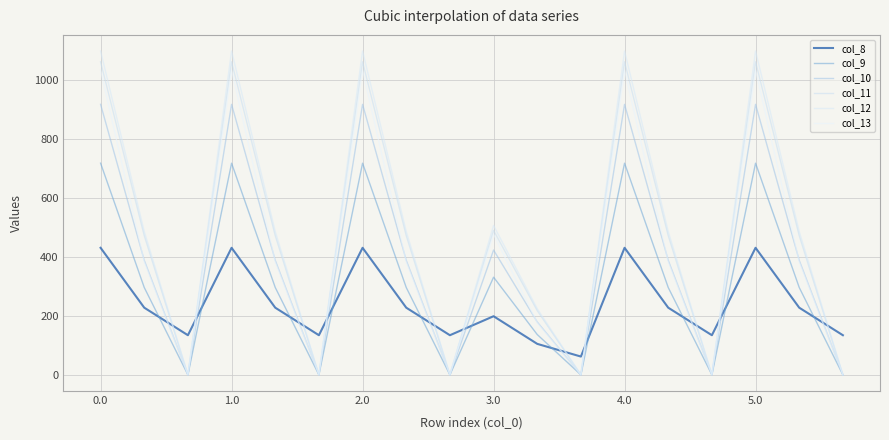

What is the difference between the second highest and minimum values in the col_10 series?

916.2